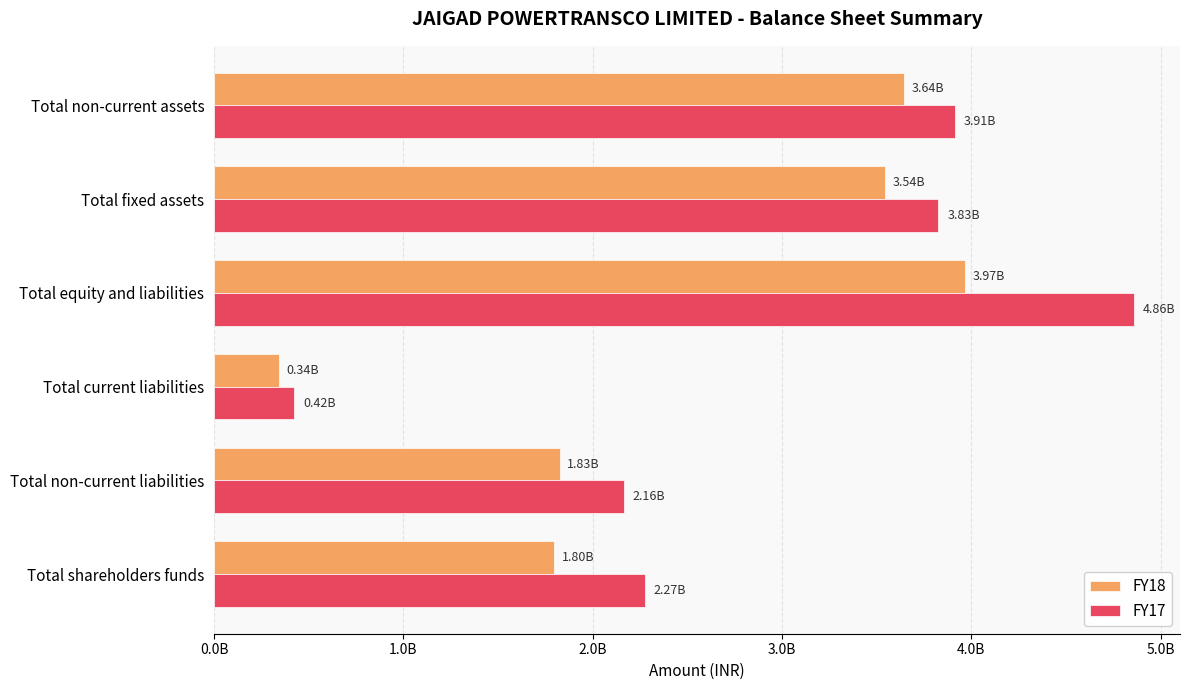

List the series in order of their peak value, highest first.

FY17, FY18